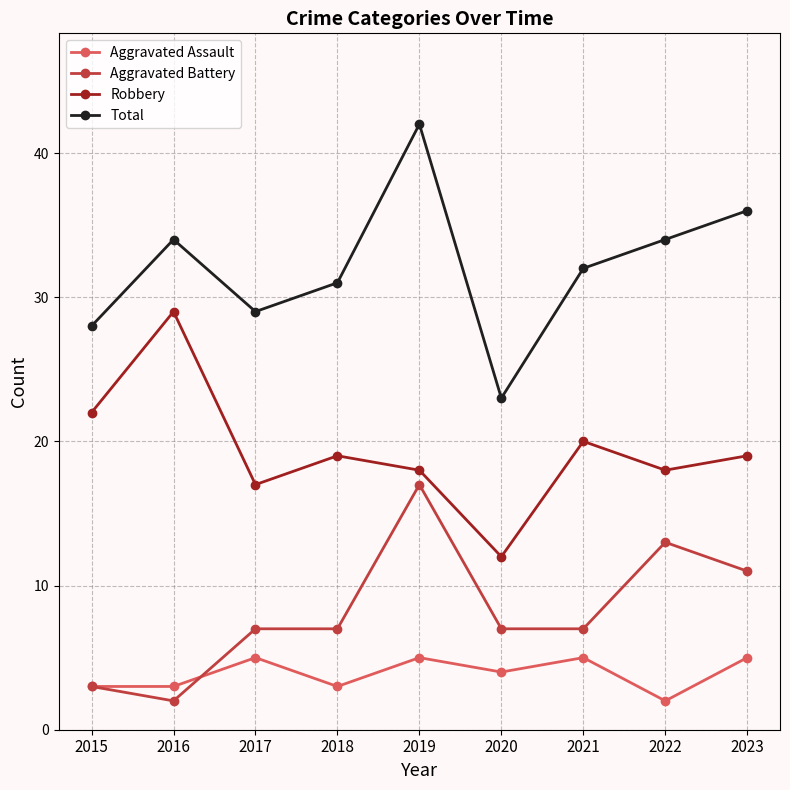

The value of Aggravated Battery at 2023 is 2. True or false?

False